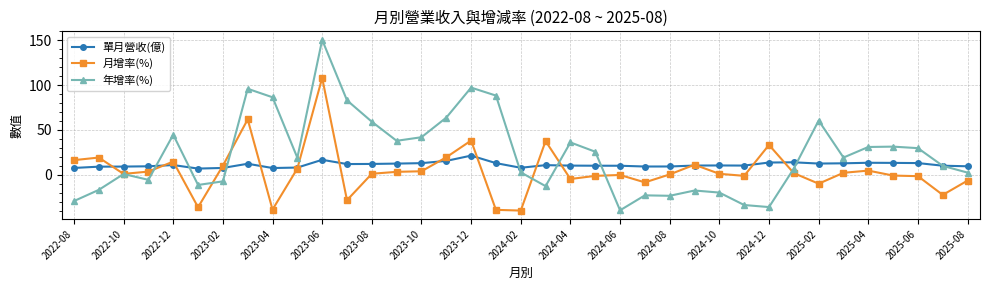

What is the difference between the second highest and minimum values in the 年增率(%) series?

137.0